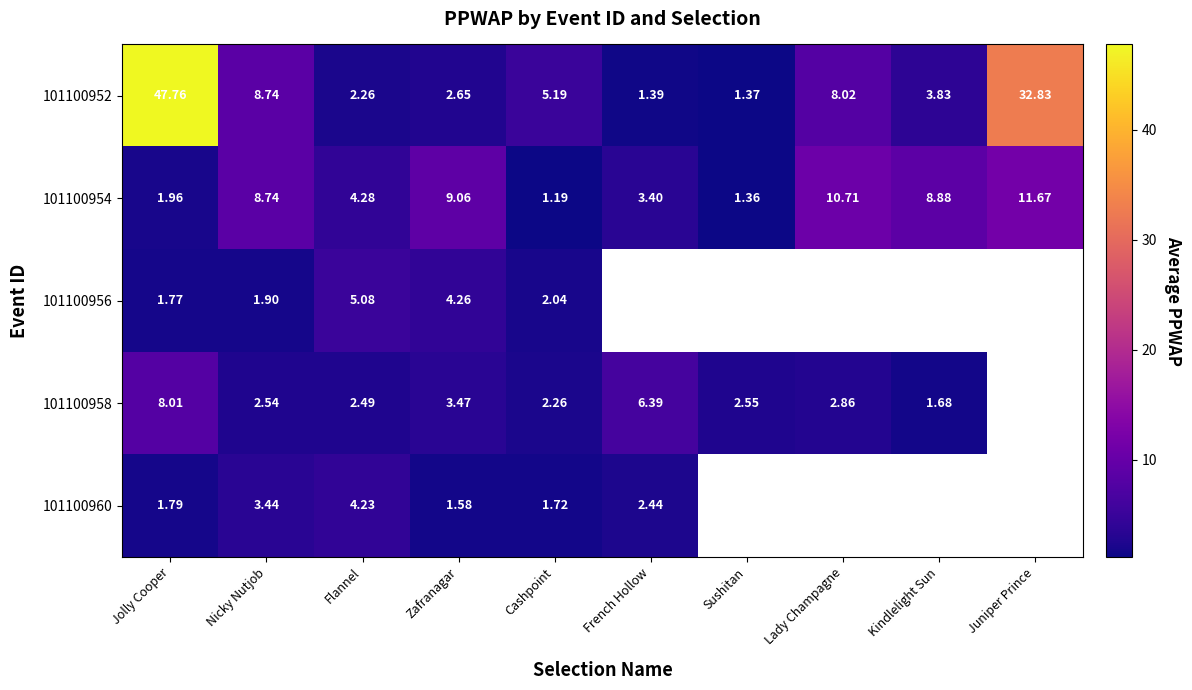

What is the difference between the 101100958 values at French Hollow and Flannel?

3.9